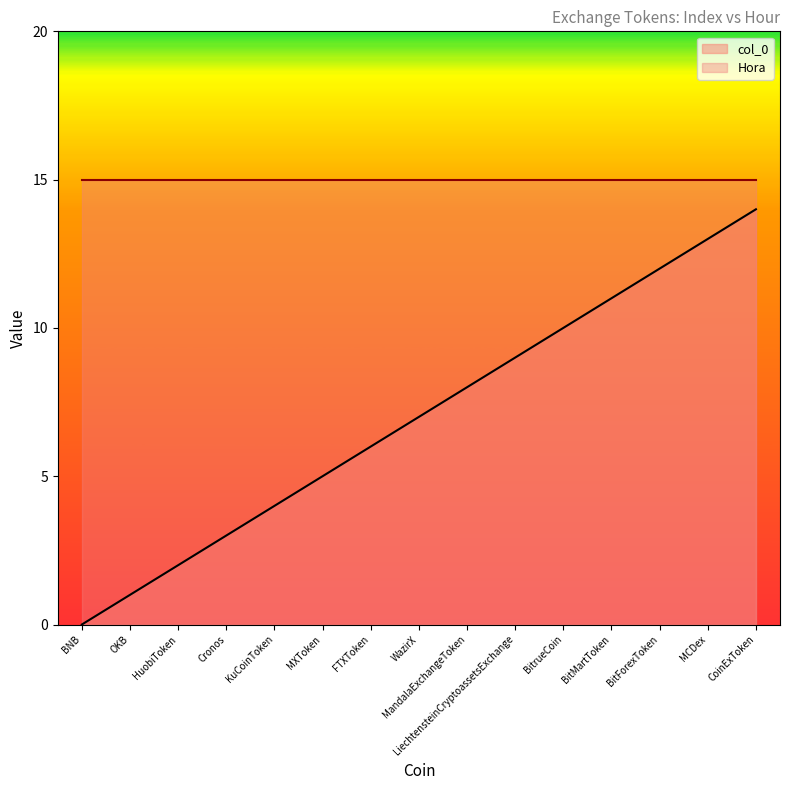

Reading left to right, extract all data points from this chart.

0	1	2	3	4	5	6	7	8	9	10	11	12	13	14